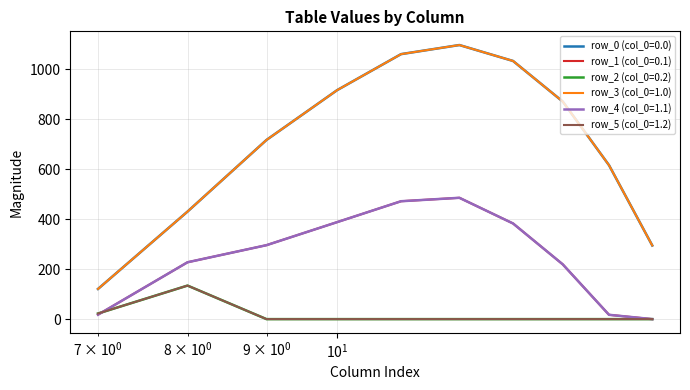

At which category is the sum across all series the highest?

12